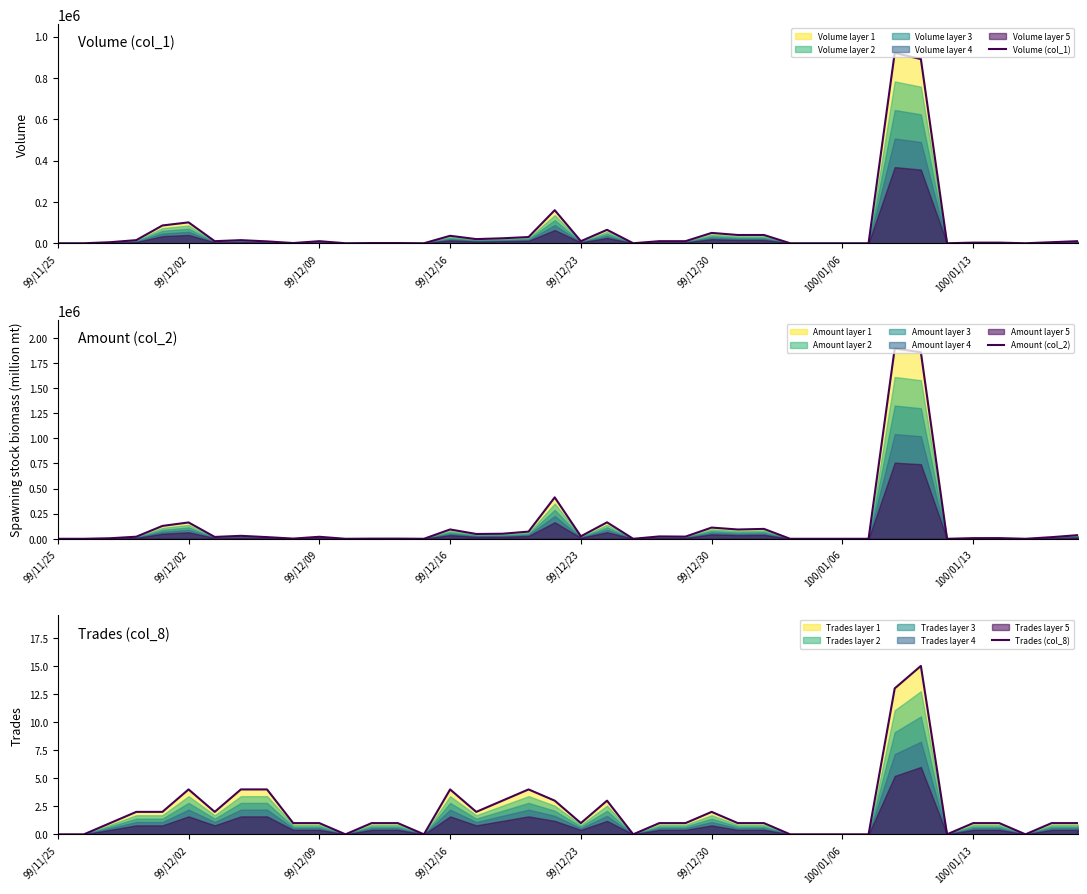

Between 99/12/30 and 28, which series saw the biggest shift?

Amount (col_2)